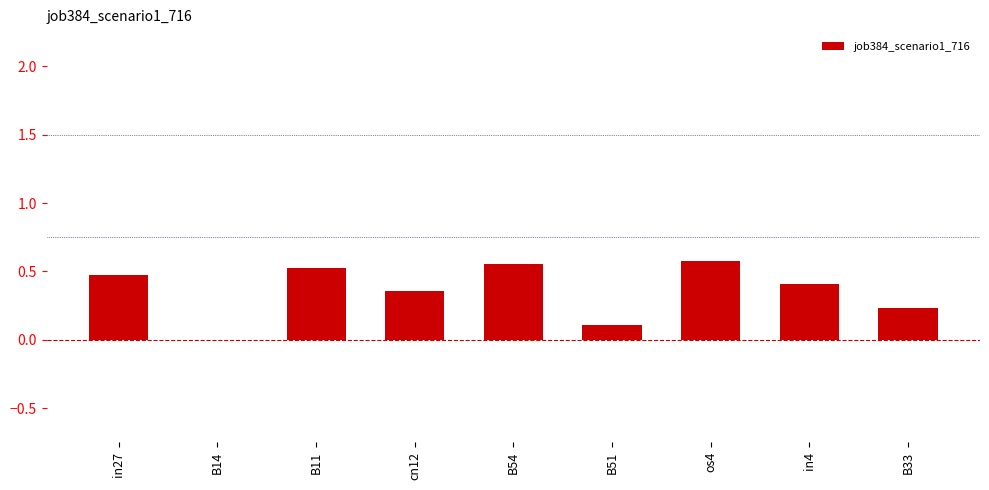

How many series are shown in this chart?

1